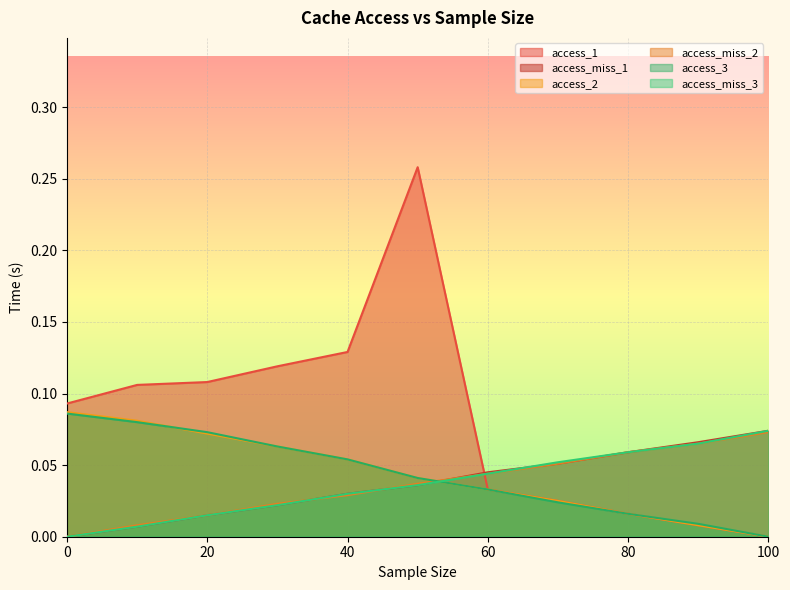

The value of access_1 at 100 is 0.0. True or false?

True